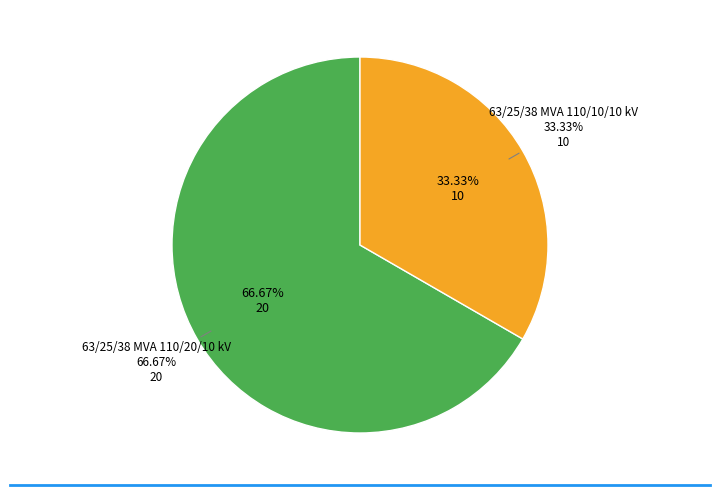

Which has a higher value, 63/25/38 MVA 110/20/10 kV or 63/25/38 MVA 110/10/10 kV?

63/25/38 MVA 110/20/10 kV